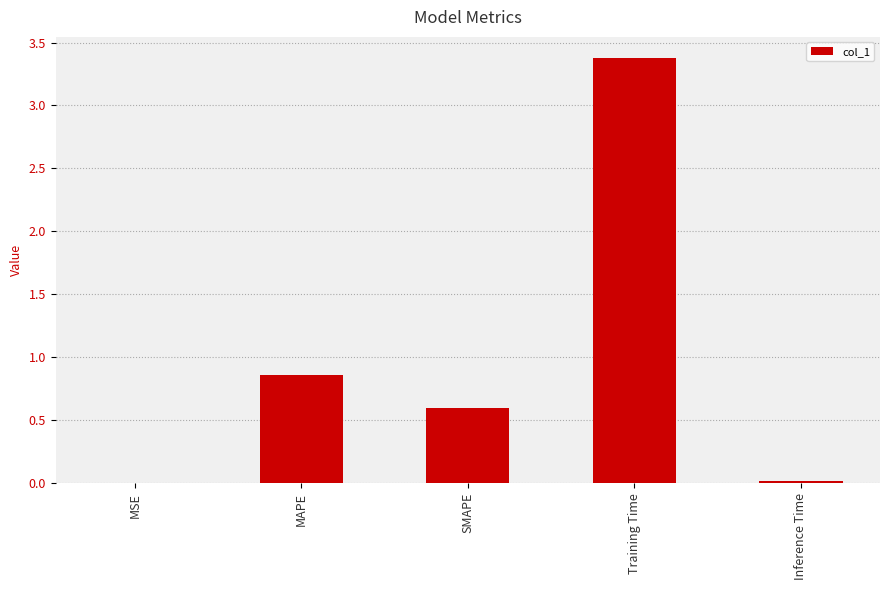

True or false: the data shows 0.0 at MSE.

True